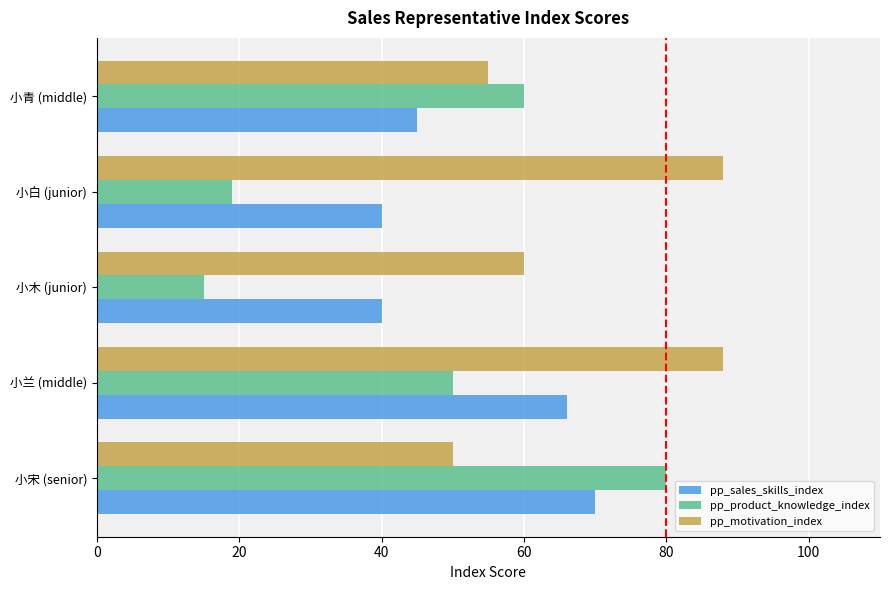

How many pp_sales_skills_index values are between 40 and 66?

4